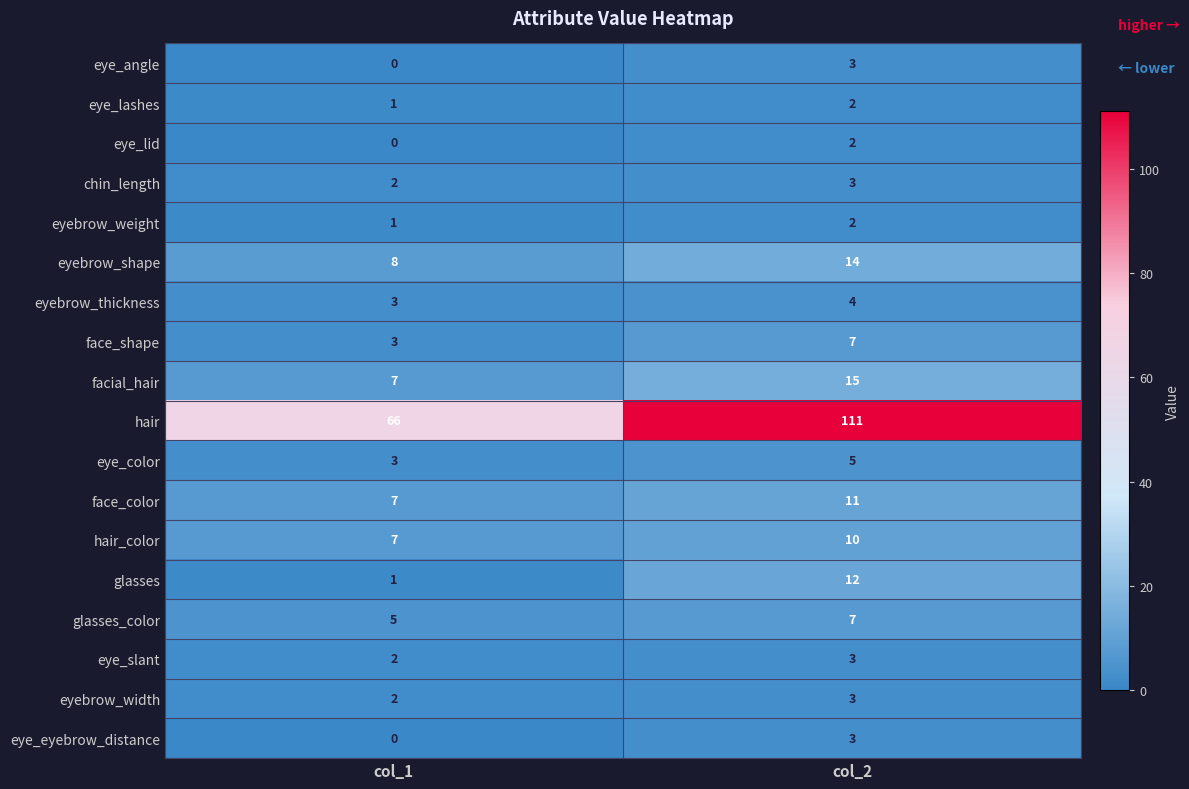

True or false: eye_angle has a value of 2 at col_1.

False